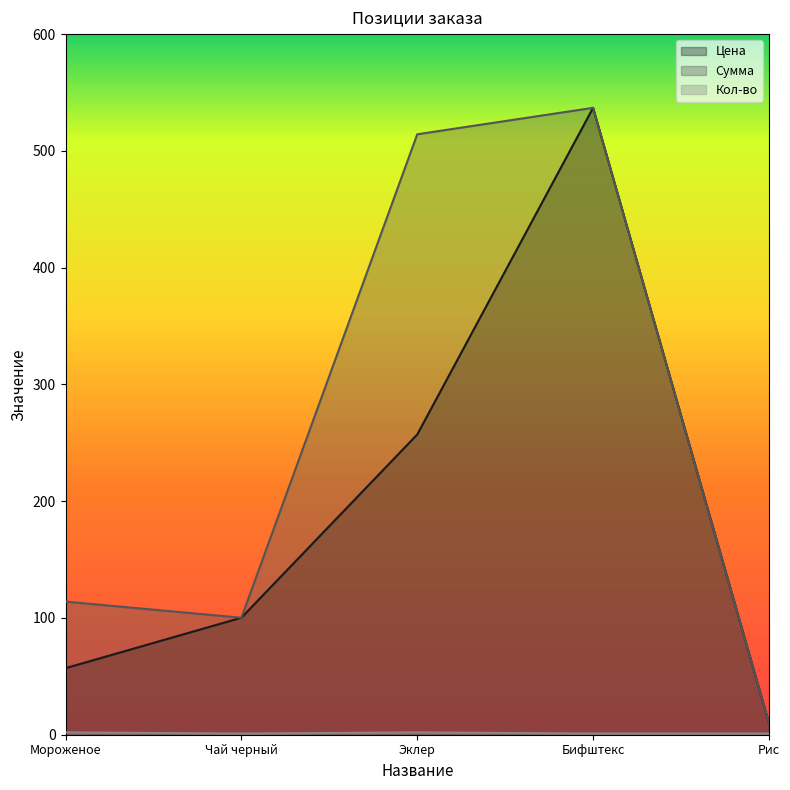

What is the label of the 4th point from the left?

Бифштекс